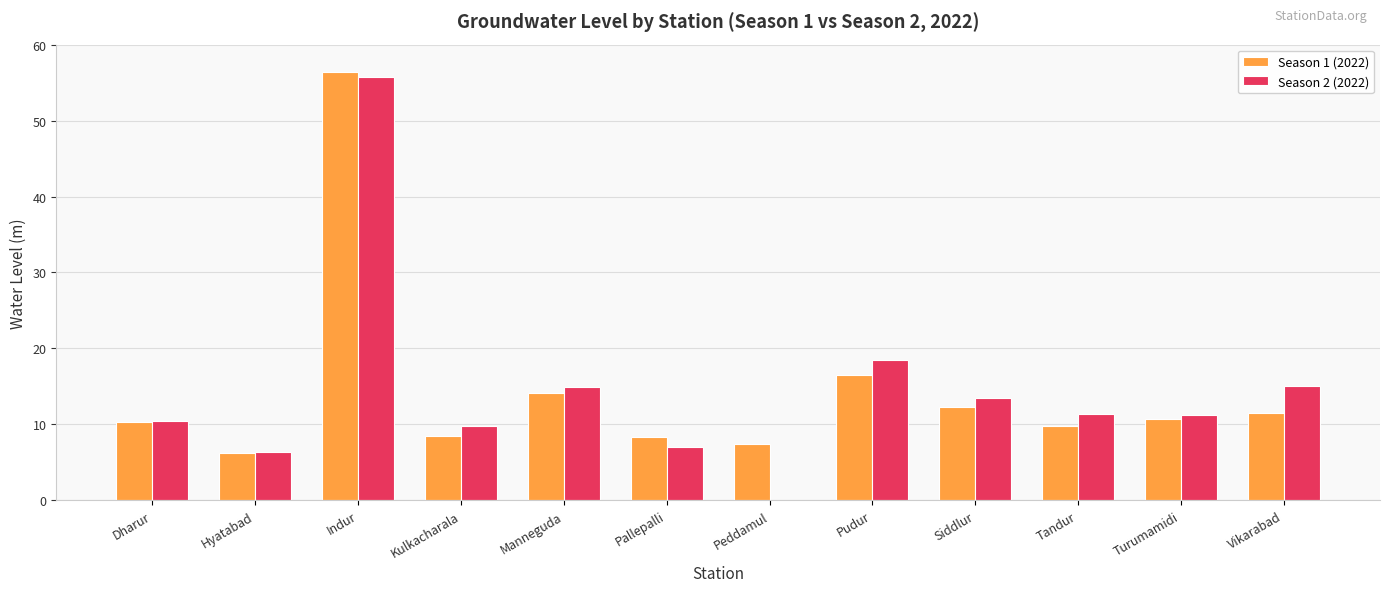

At which label does Season 2 (2022) reach its peak?

Indur